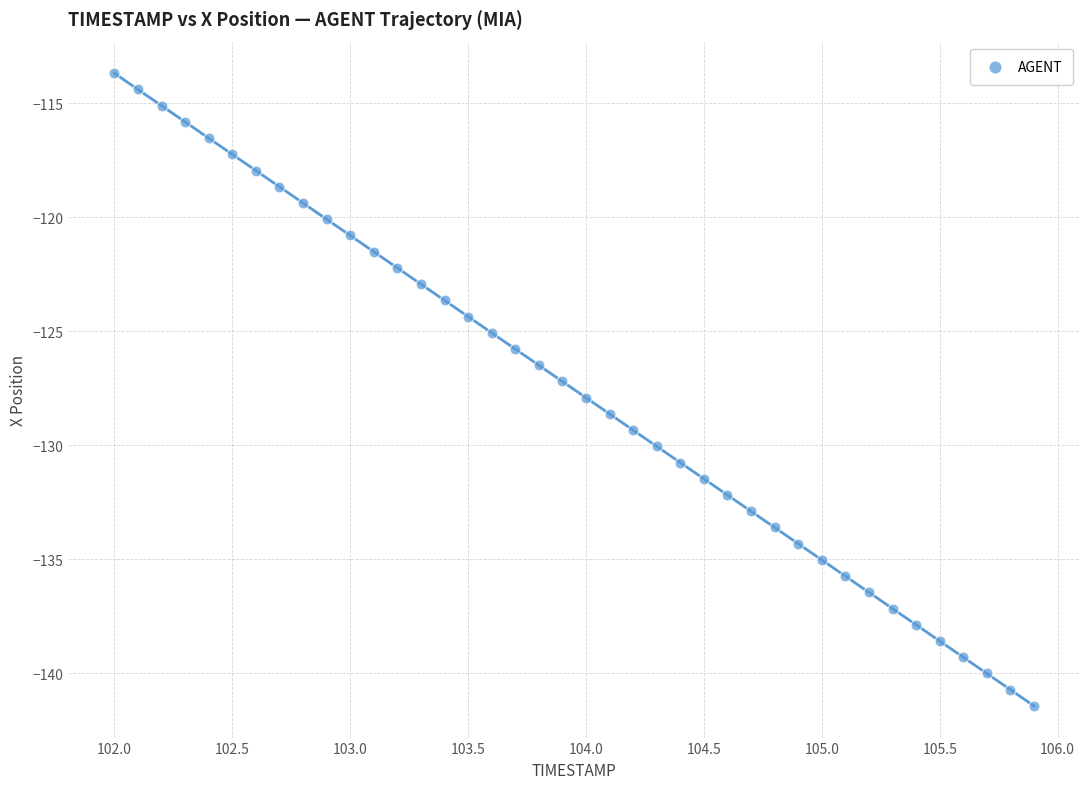

What is the range of Y values (max minus min)?

27.7